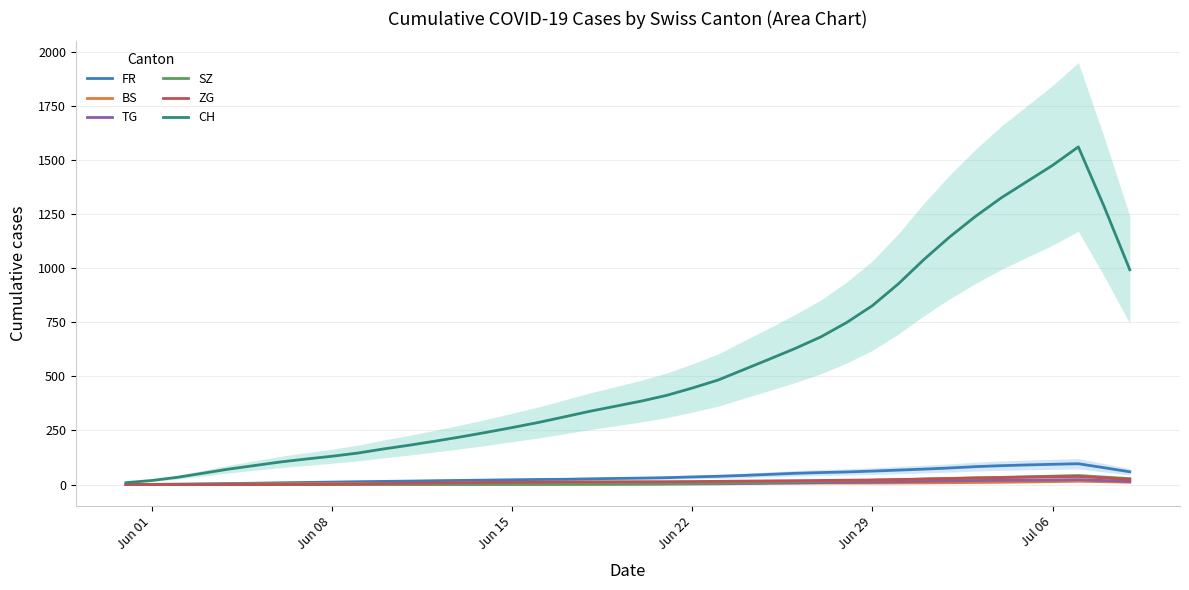

Which series has the widest spread of values?

CH